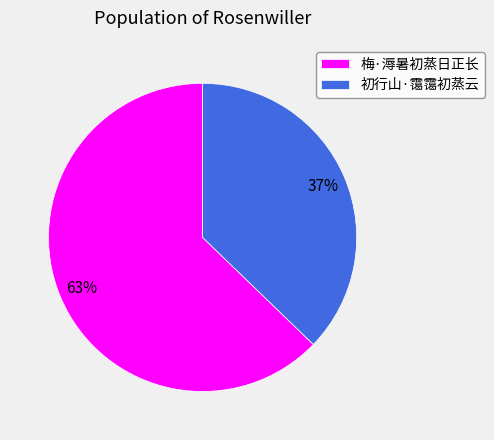

To the nearest percent, what portion does 梅·溽暑初蒸日正长 represent?

63%